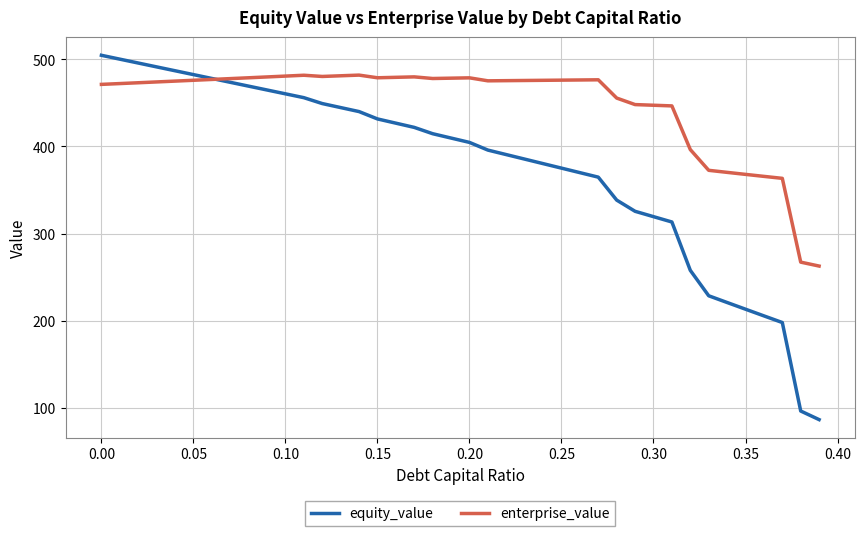

List the series in order of their overall mean, lowest first.

equity_value, enterprise_value